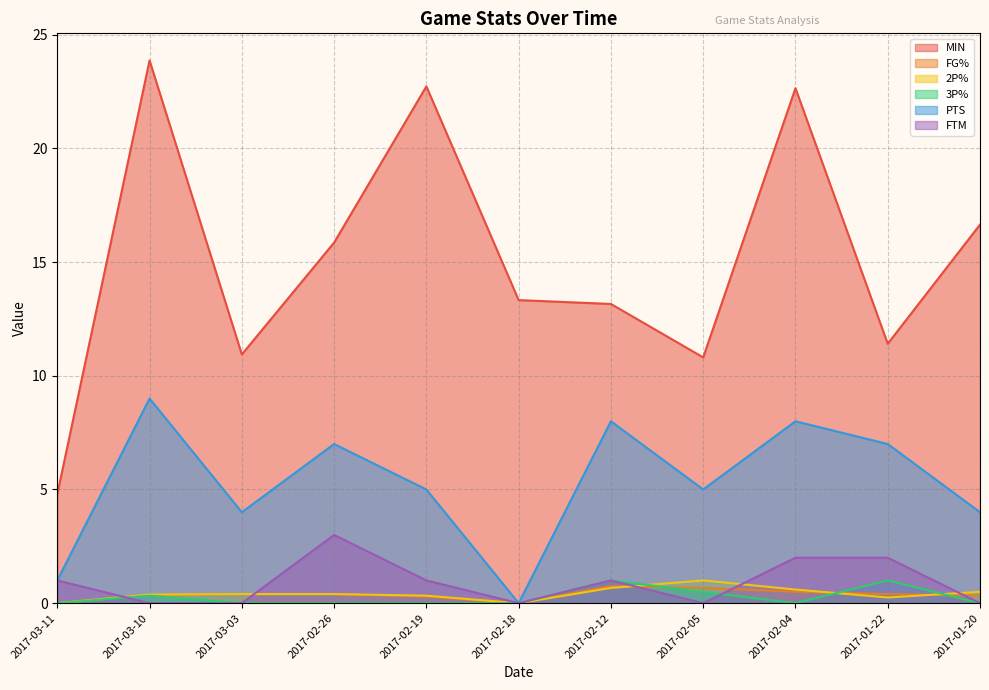

The MIN series shows 6.7 at 2017-02-05. True or false?

False